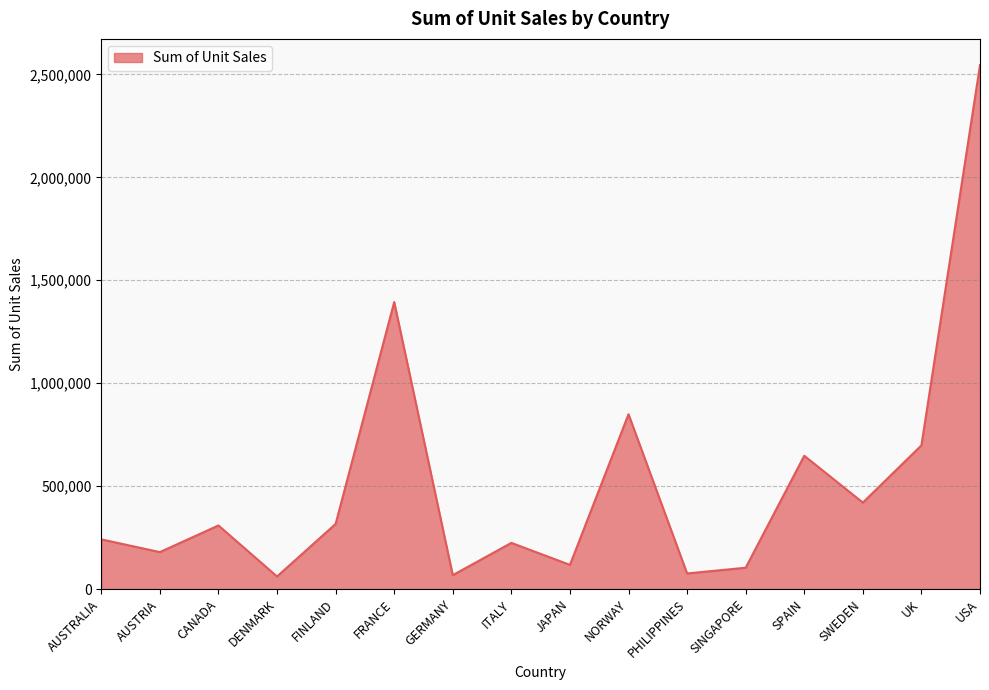

The value at FINLAND is 421321. True or false?

False